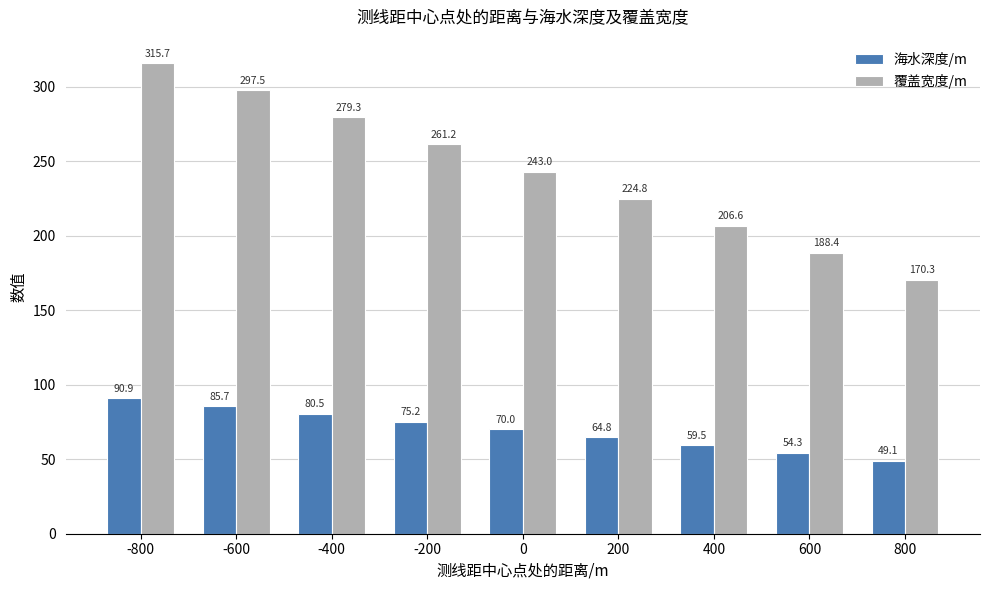

What is the sum of all 海水深度/m values?

630.0